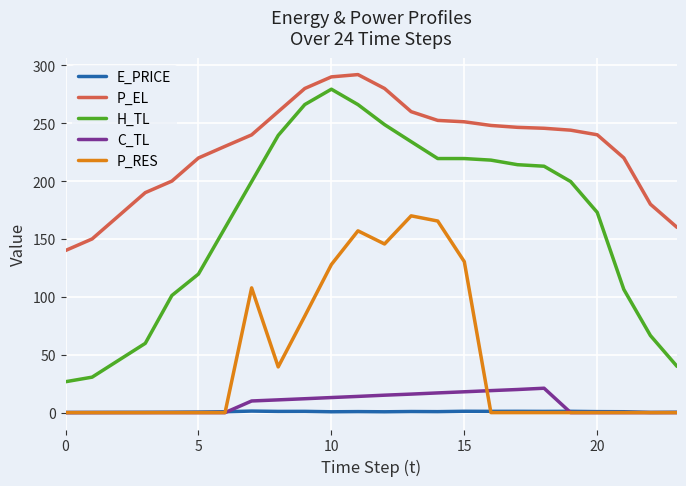

True or false: E_PRICE and H_TL cross at least once.

False